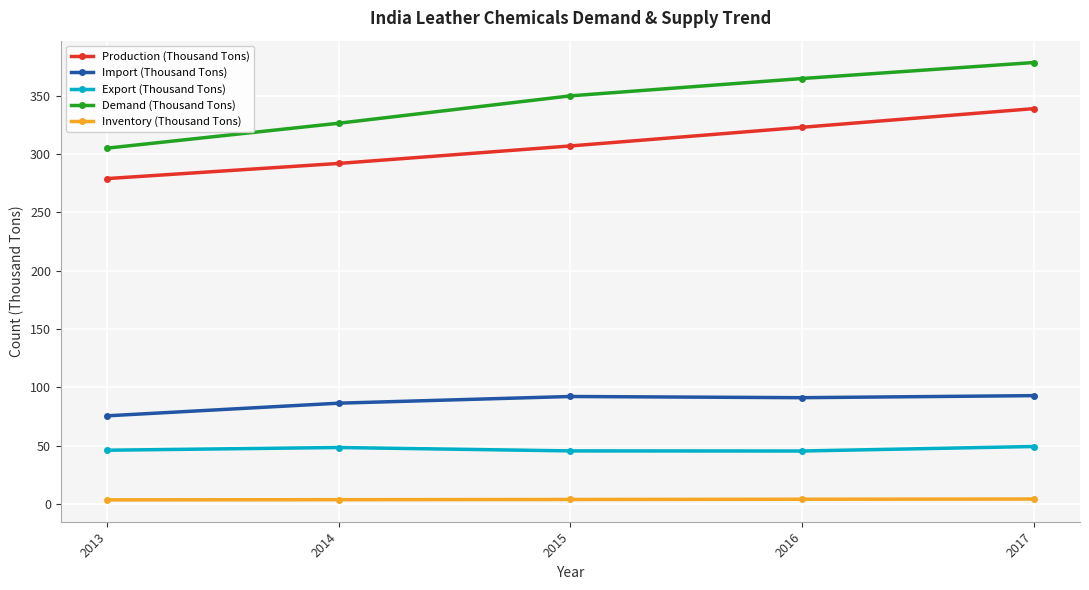

What is the greatest value displayed?

378.6